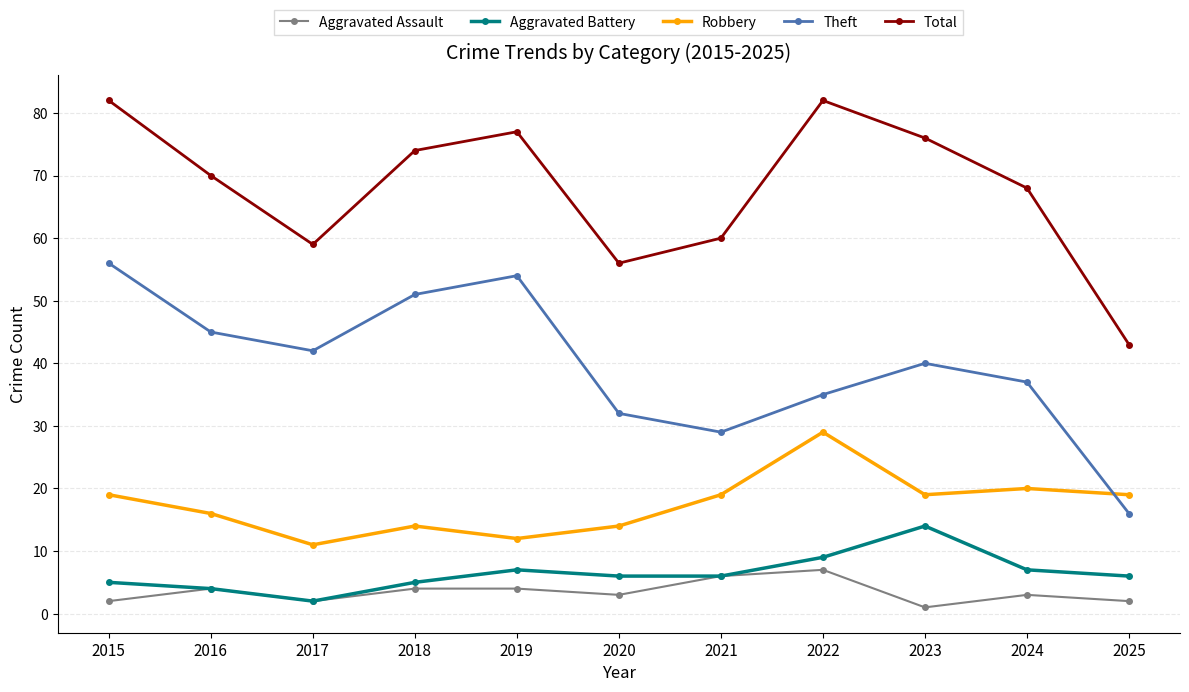

How many data points in Robbery are less than 19?

5